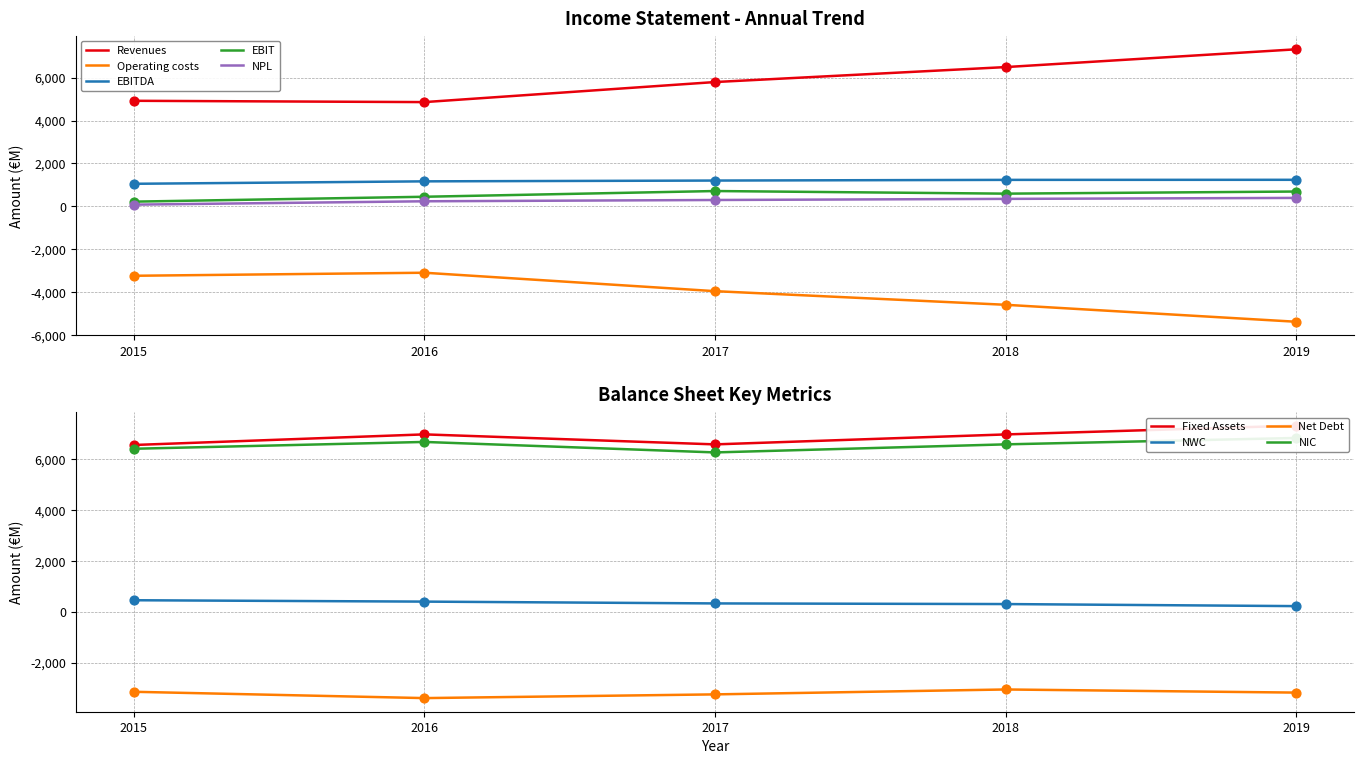

Which series has the largest total across all categories?

Revenues